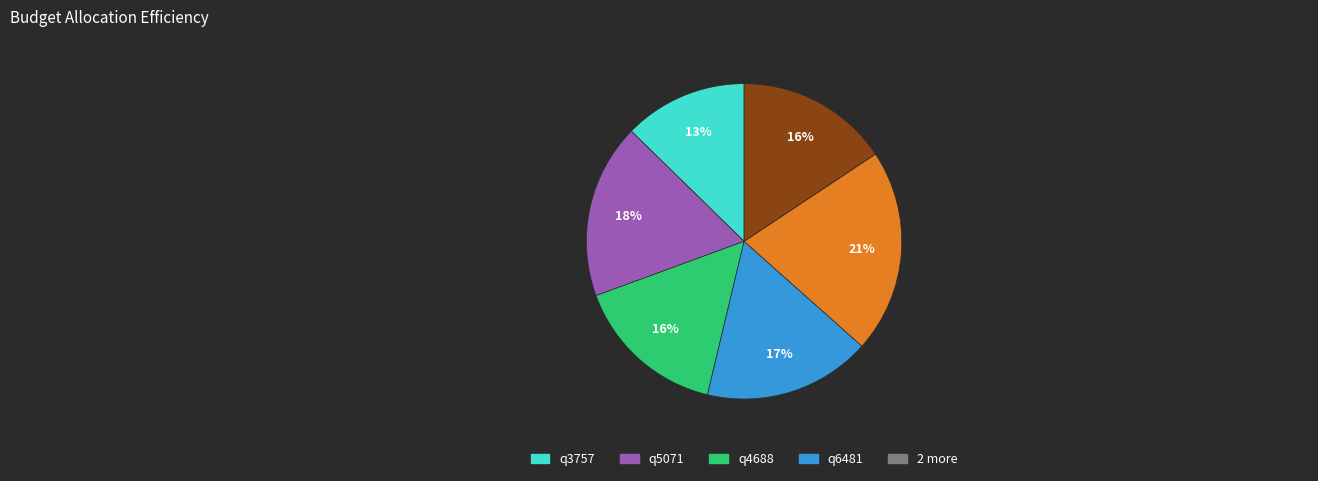

To the nearest percent, what is the difference between the largest and smallest slice percentages?

8%